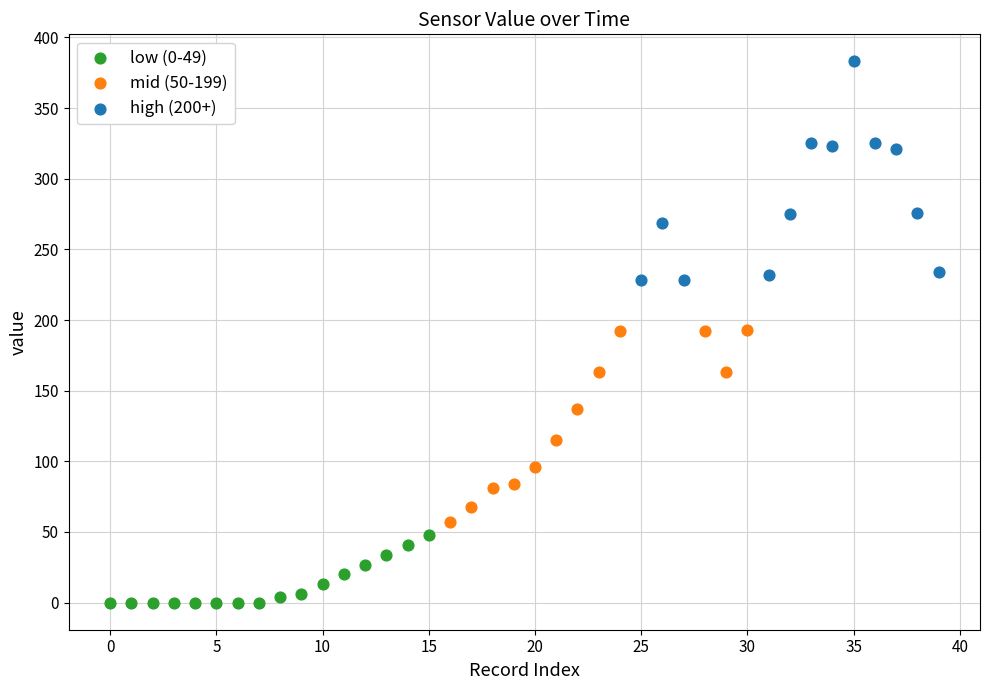

Which series contains the highest Y value?

high (200+)